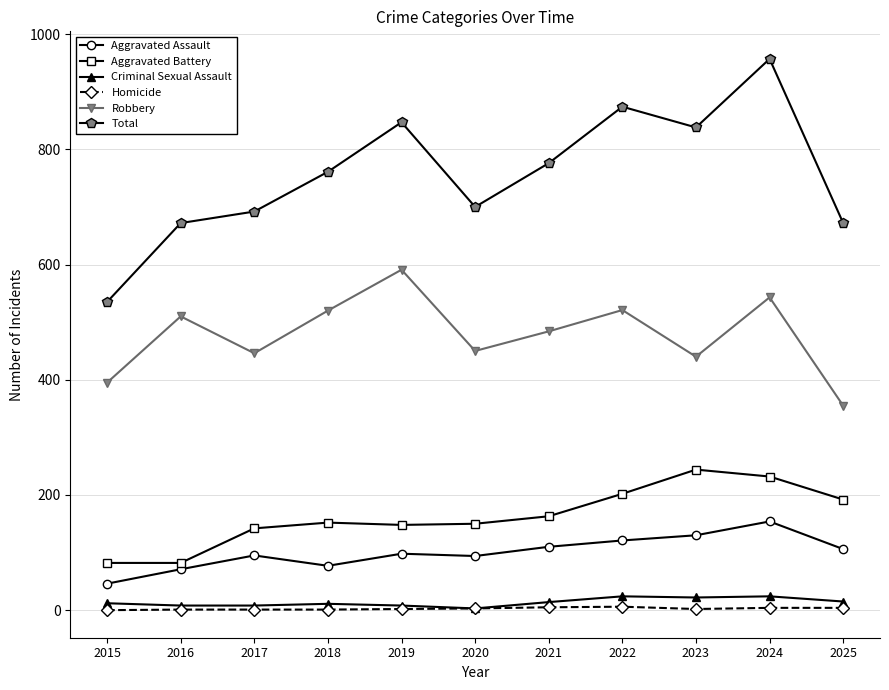

The Robbery series shows 188 at 2016. True or false?

False